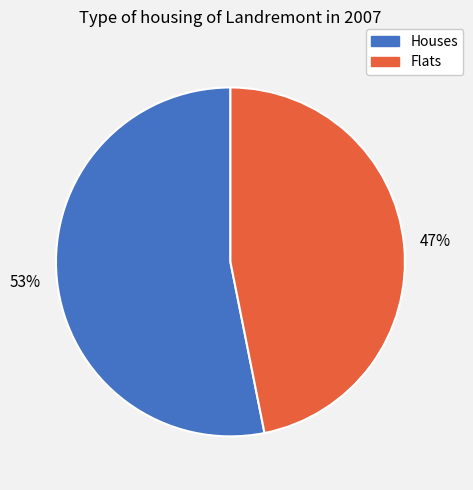

To the nearest percent, what is the difference between the largest and smallest slice percentages?

6%